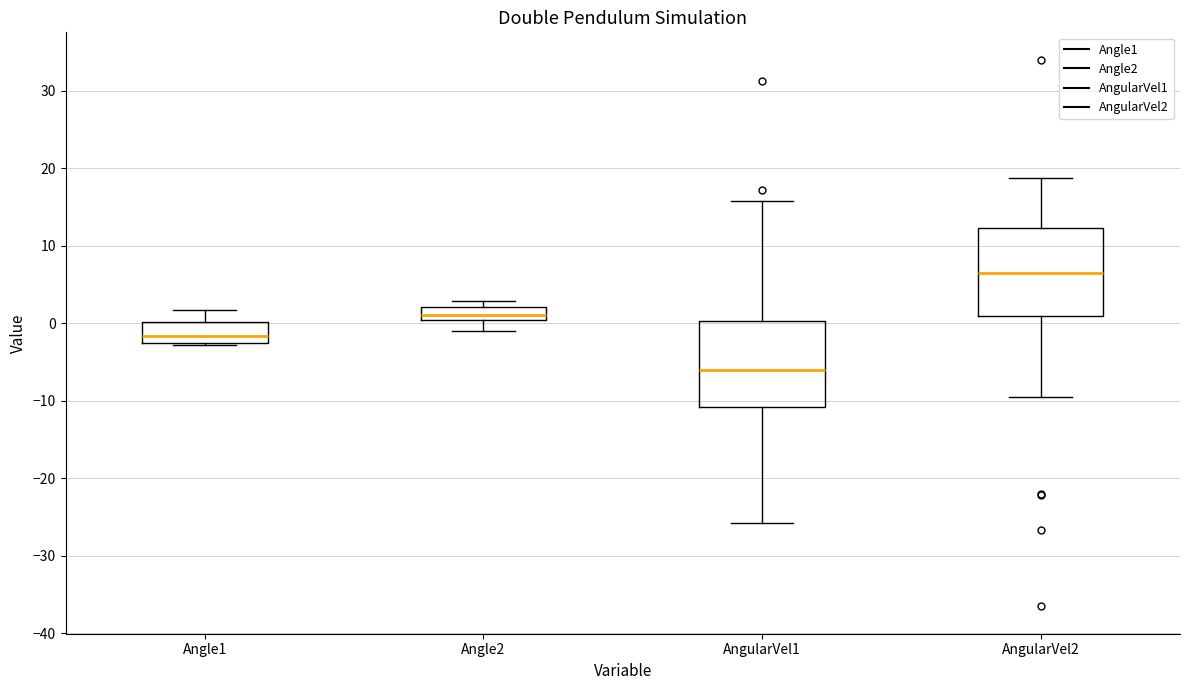

Reading left to right, read every box against the y-axis: the position of its median line, the range the box covers, and the ends of its whiskers. The values are not printed on the chart, so give them approximately, as read against the axis.

Angle1: median -2 (just above the box's lower edge), box -2 to 0, whiskers -3 to 2
Angle2: median 1, box 0 to 2, whiskers -1 to 3
AngularVel1: median -6, box -11 to 0, whiskers -26 to 16
AngularVel2: median 7, box 1 to 12, whiskers -10 to 19